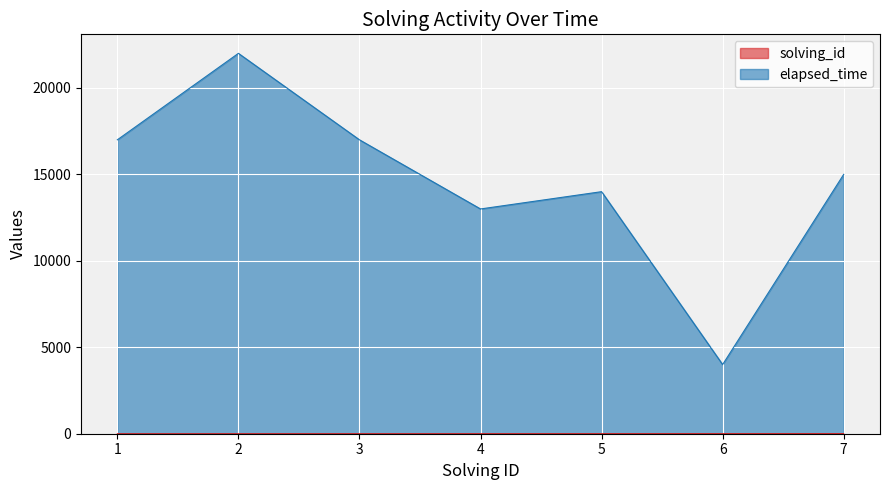

True or false: solving_id has more than 2 interior local peaks.

False